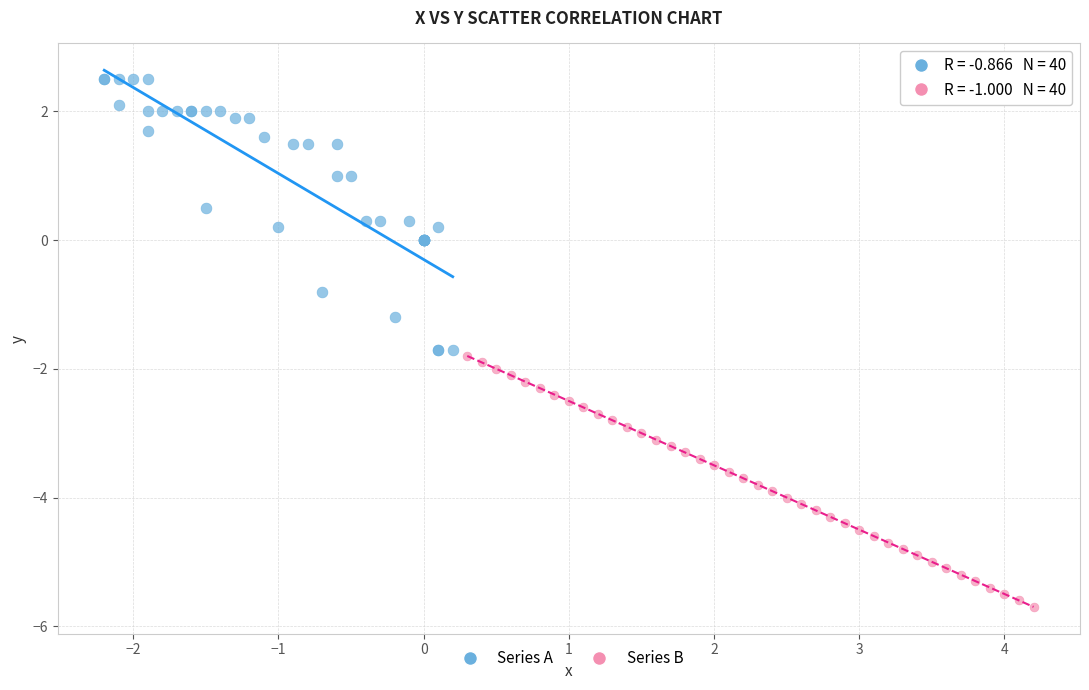

Which series reaches the maximum Y coordinate?

Series A